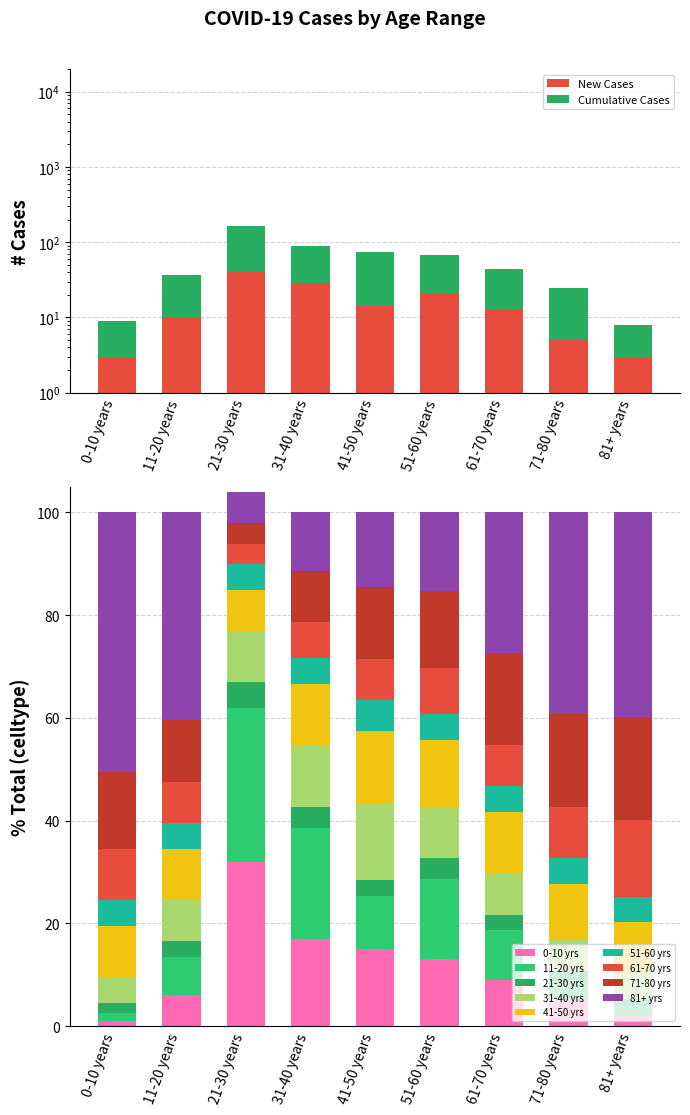

What is the difference between the NEW_ARCASES values at 51-60 years and 0-10 years?

18.0